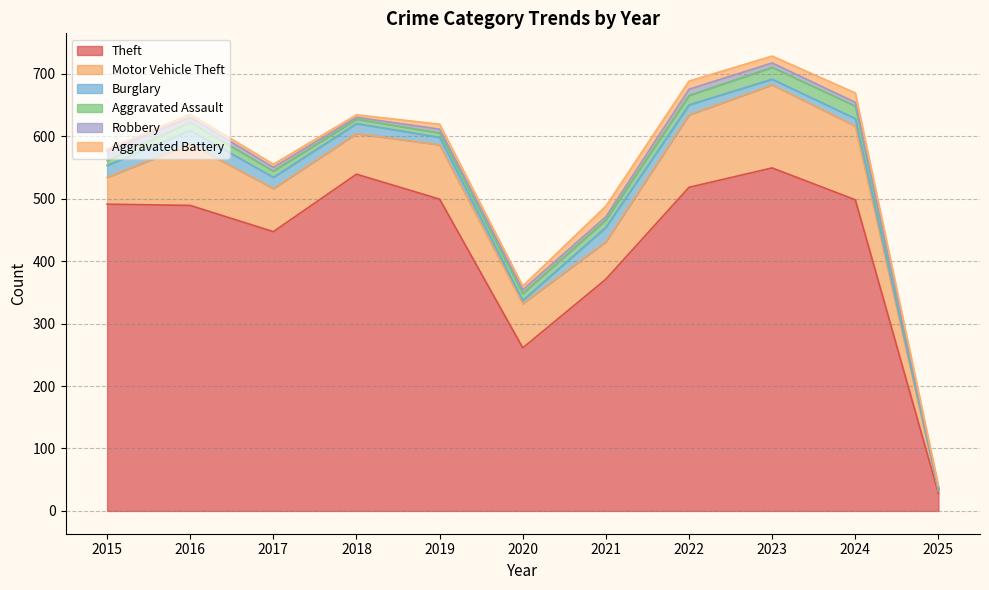

What is the value of the Aggravated Battery point at the 9th from the left?

11